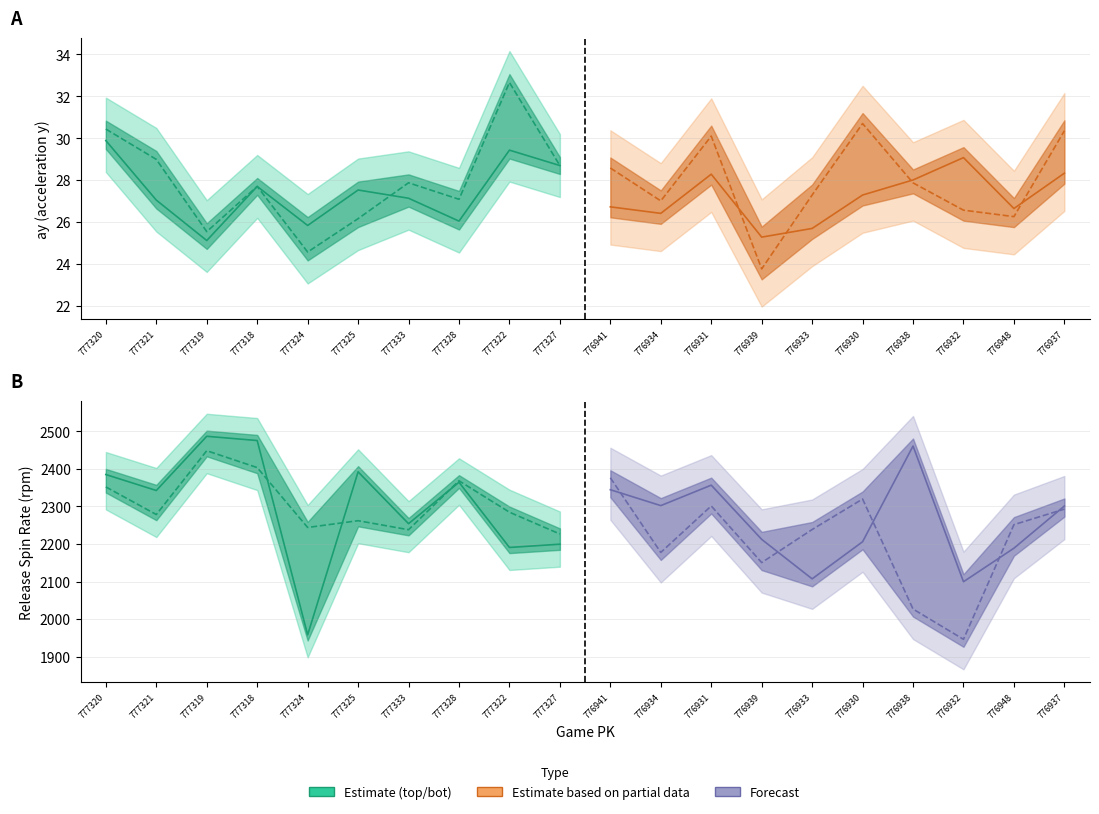

What is the lowest value of the release_spin_rate_top series?

1958.0